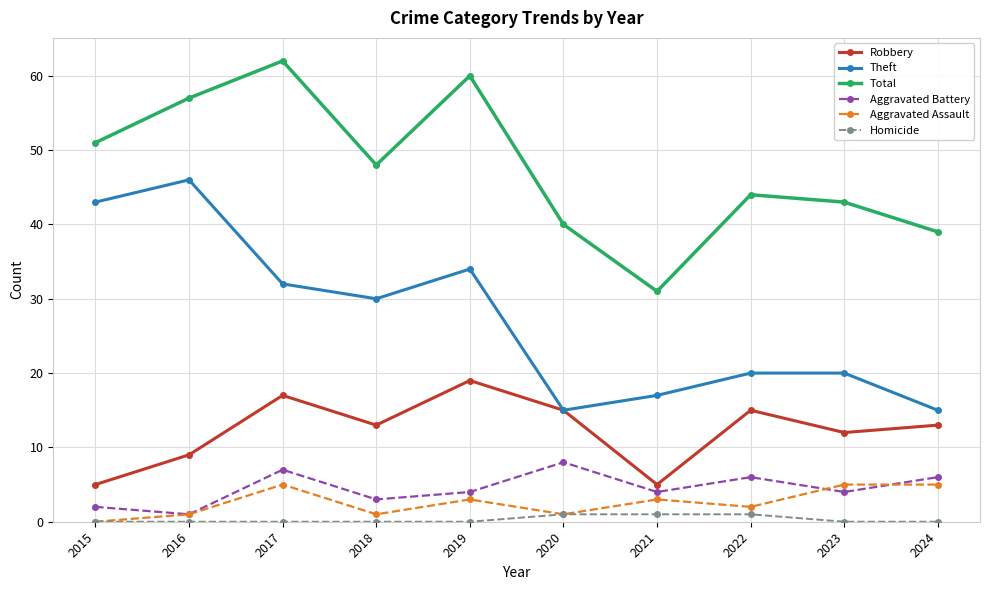

What is the minimum value for Robbery?

5